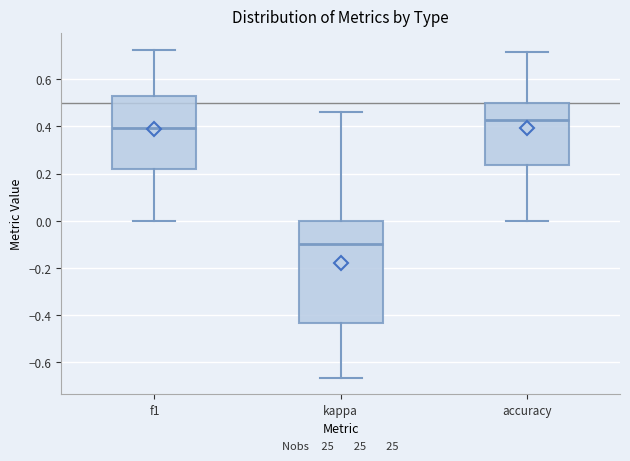

Which box's median line is the highest?

accuracy